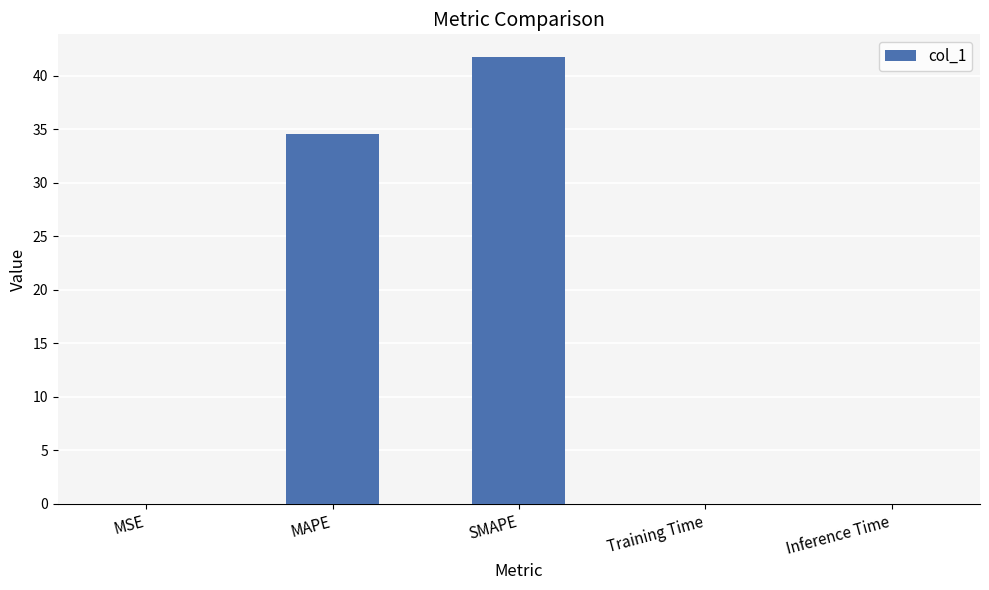

What is the sum of the values at SMAPE and Training Time?

41.8